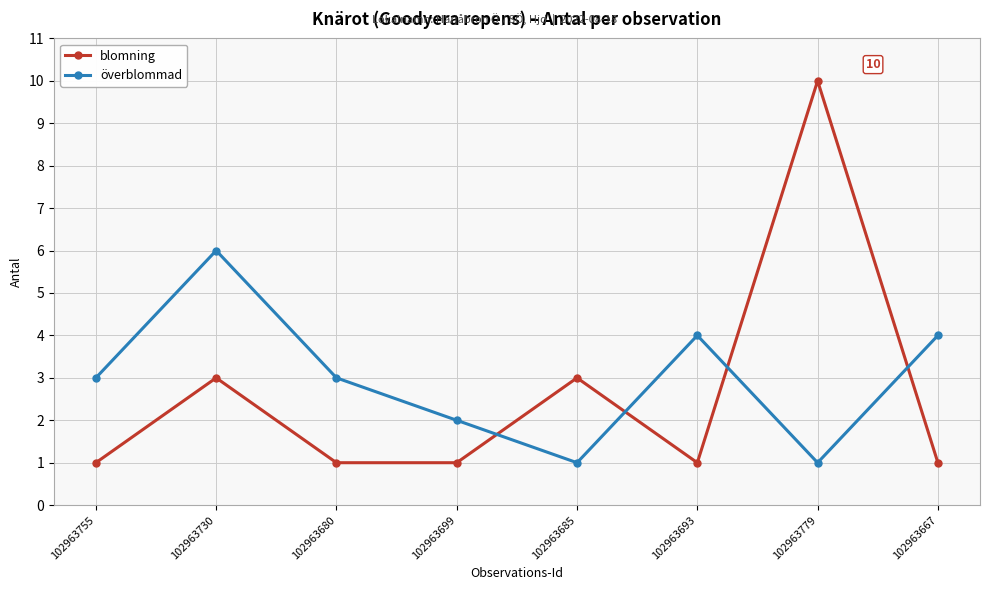

What is the approximate value of blomning at 102963699?

1